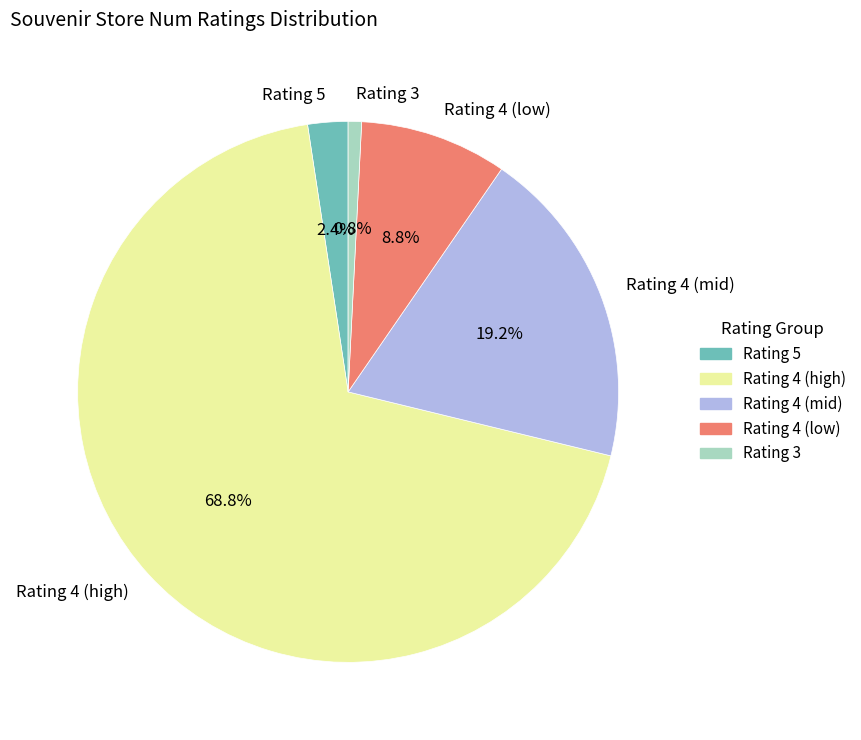

What is the majority slice?

Rating 4 (high)